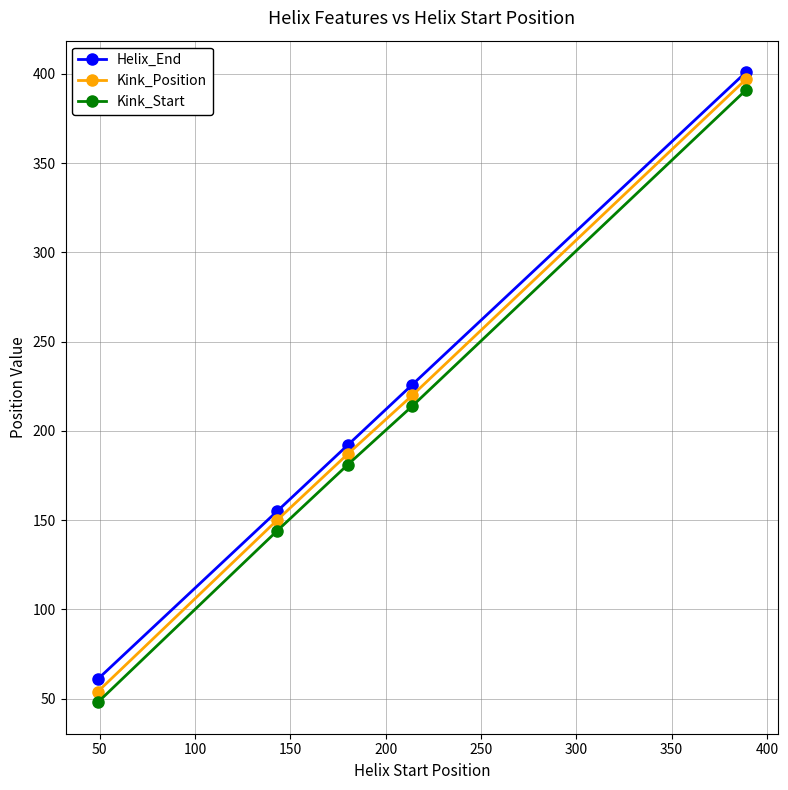

True or false: Kink_Position has more than 1 points higher than both neighbors.

False